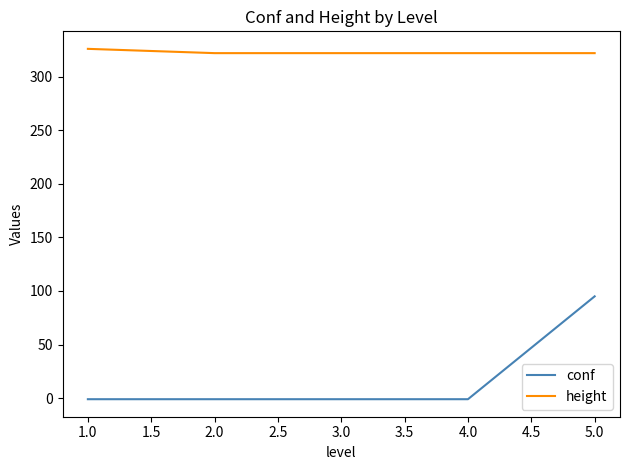

How many lines are shown in the chart?

2